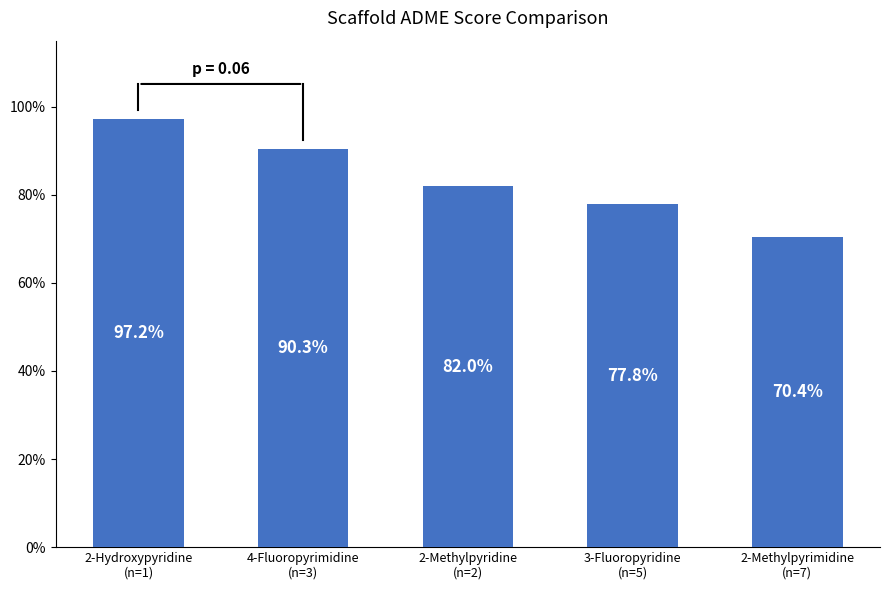

What is the change in value from 2-Hydroxypyridine
(n=1) to 2-Methylpyrimidine
(n=7)?

-0.3